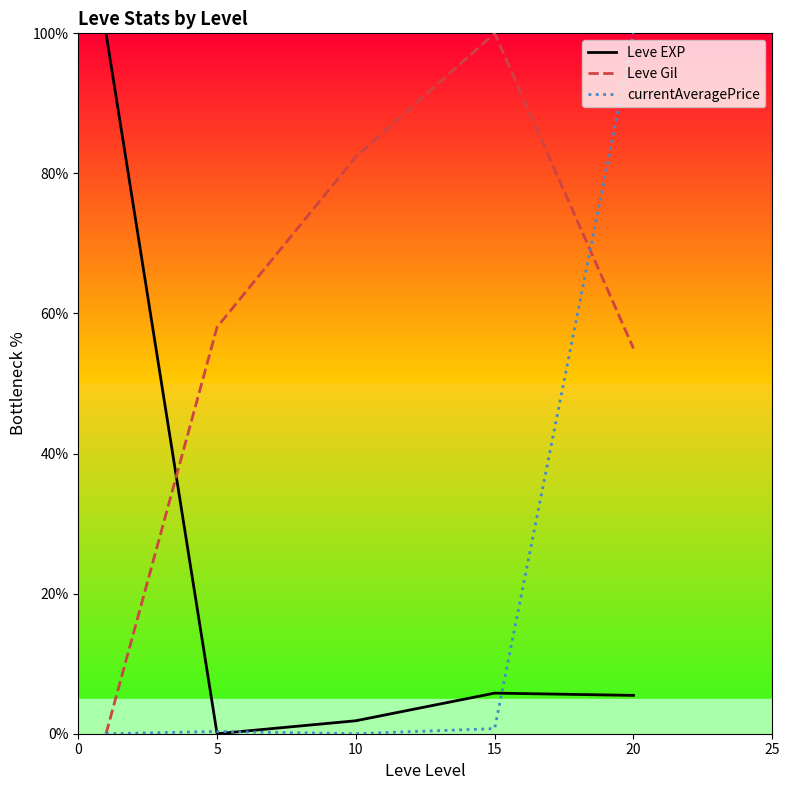

Which series has the largest total across all categories?

Leve Gil